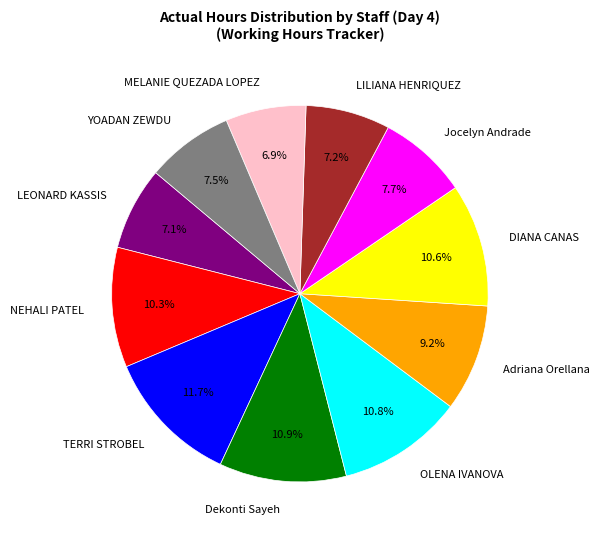

What is the ratio of the value at LILIANA HENRIQUEZ to the value at YOADAN ZEWDU?

1.0